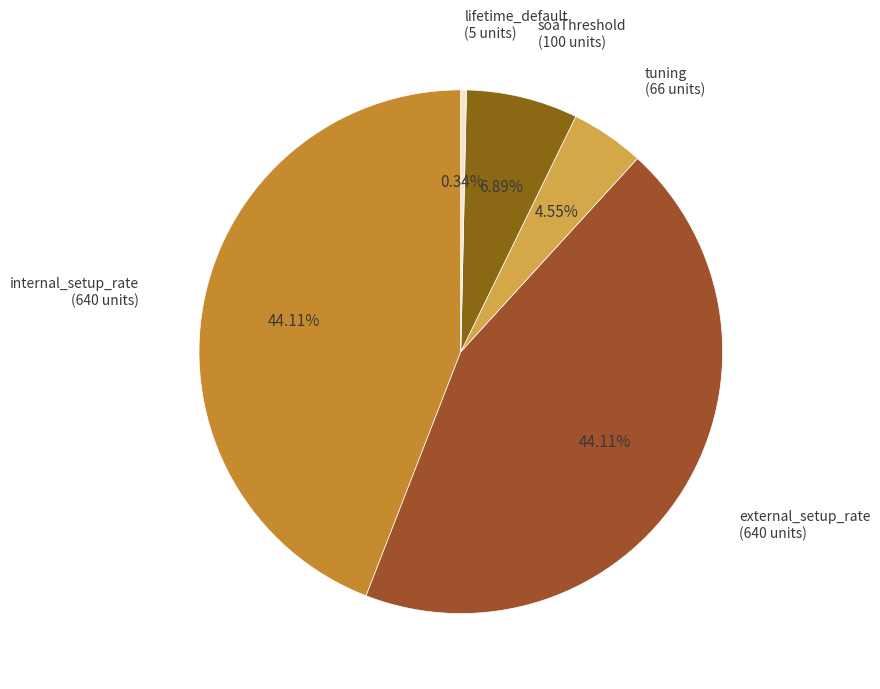

Is external_setup_rate the majority of the pie?

No